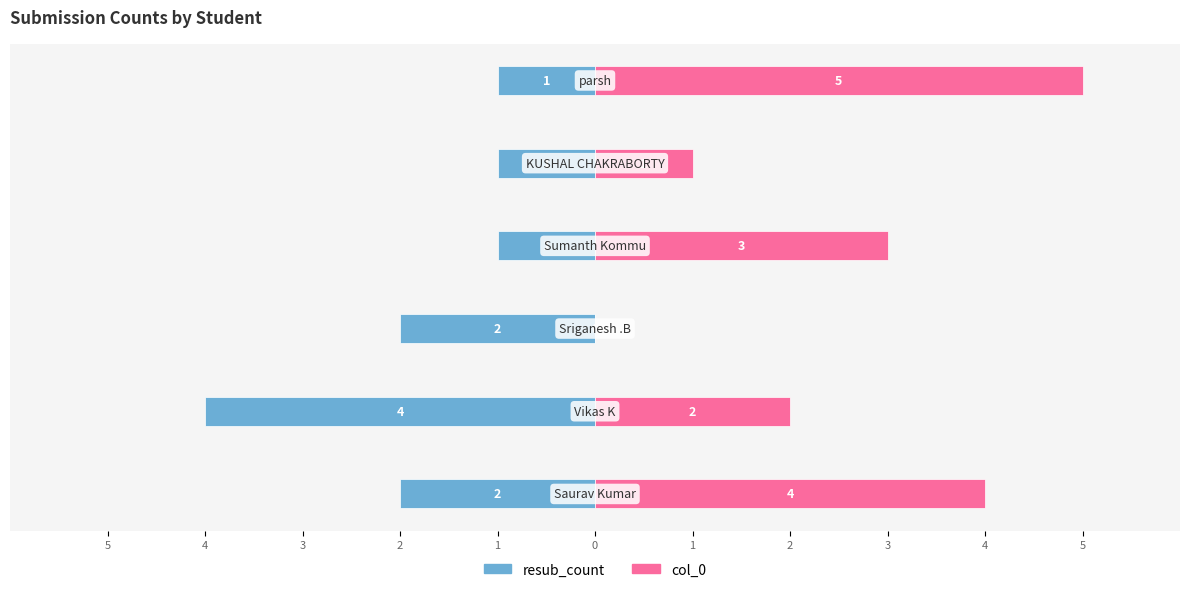

What is the sum of the resub_count values at 2 and 5?

-3